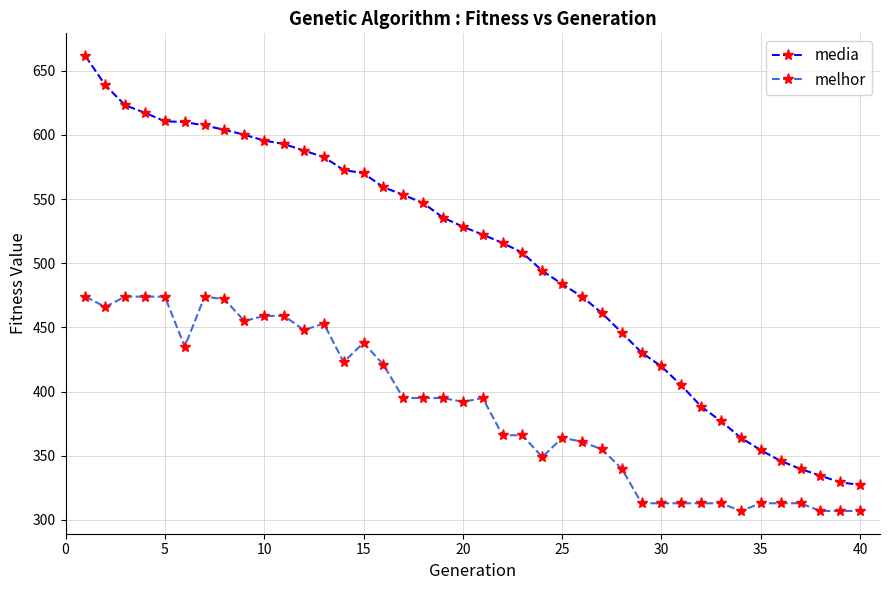

True or false: melhor has more than 2 points higher than both neighbors.

True